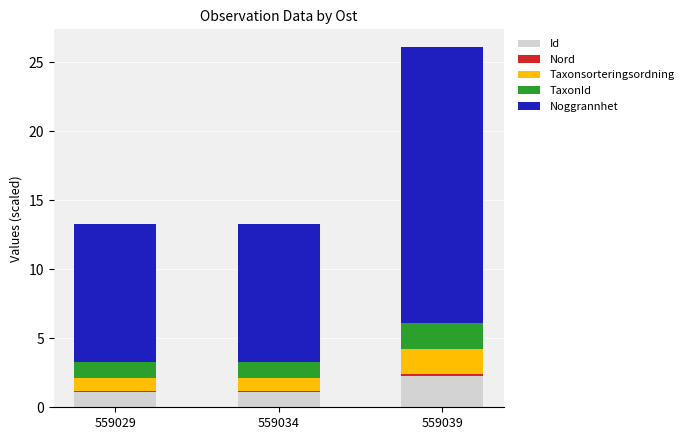

What is the highest value of the Id series?

2.3